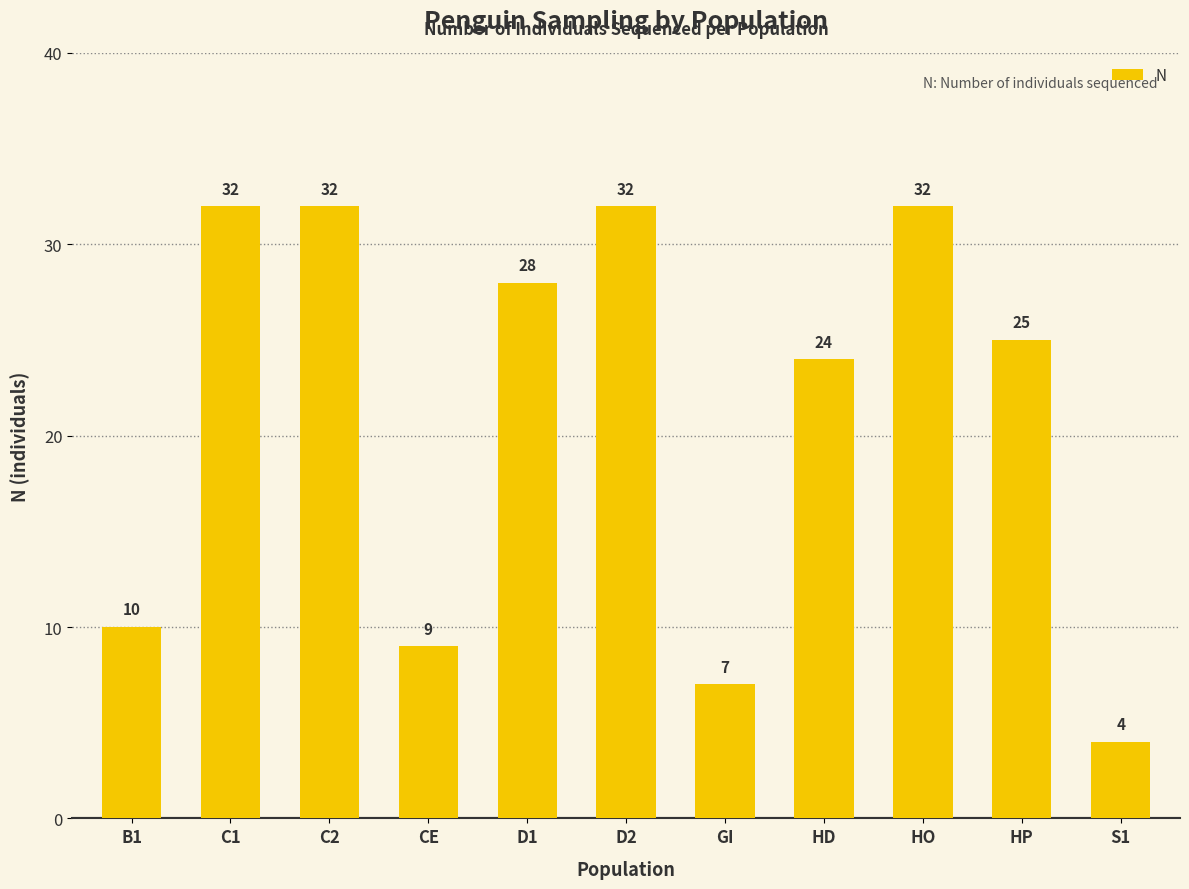

What is the change in value from CE to HO?

+23